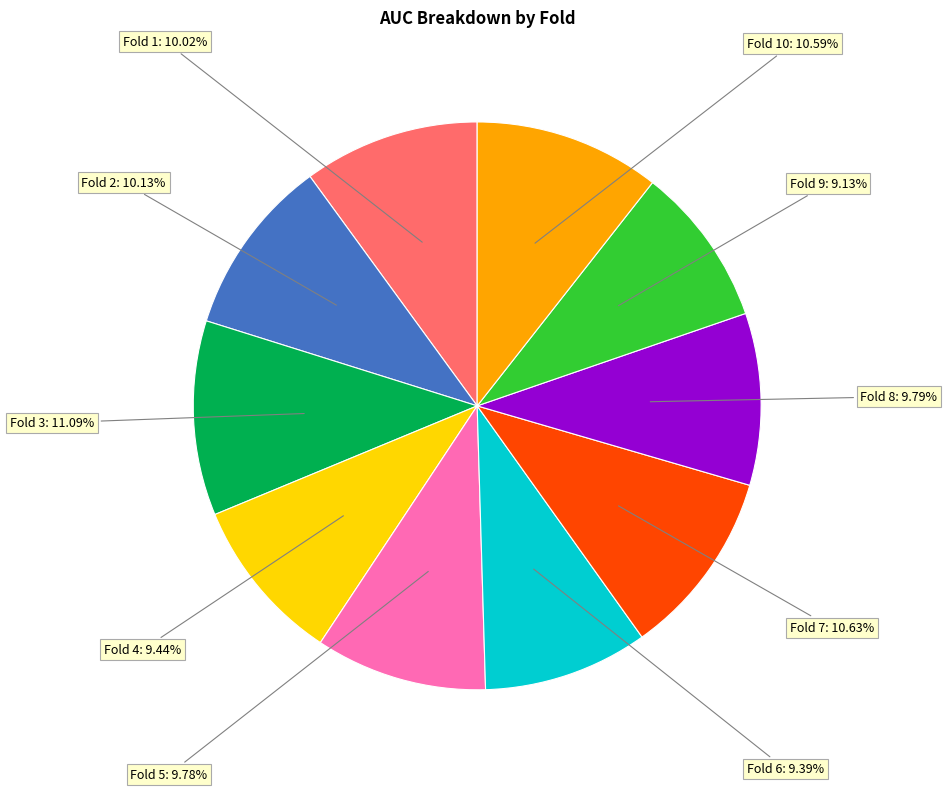

Does any single category account for the majority?

No